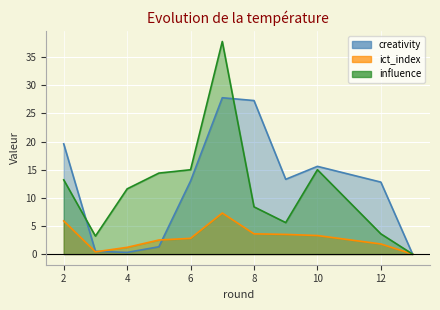

At which category does the chart reach its peak across all series?

7